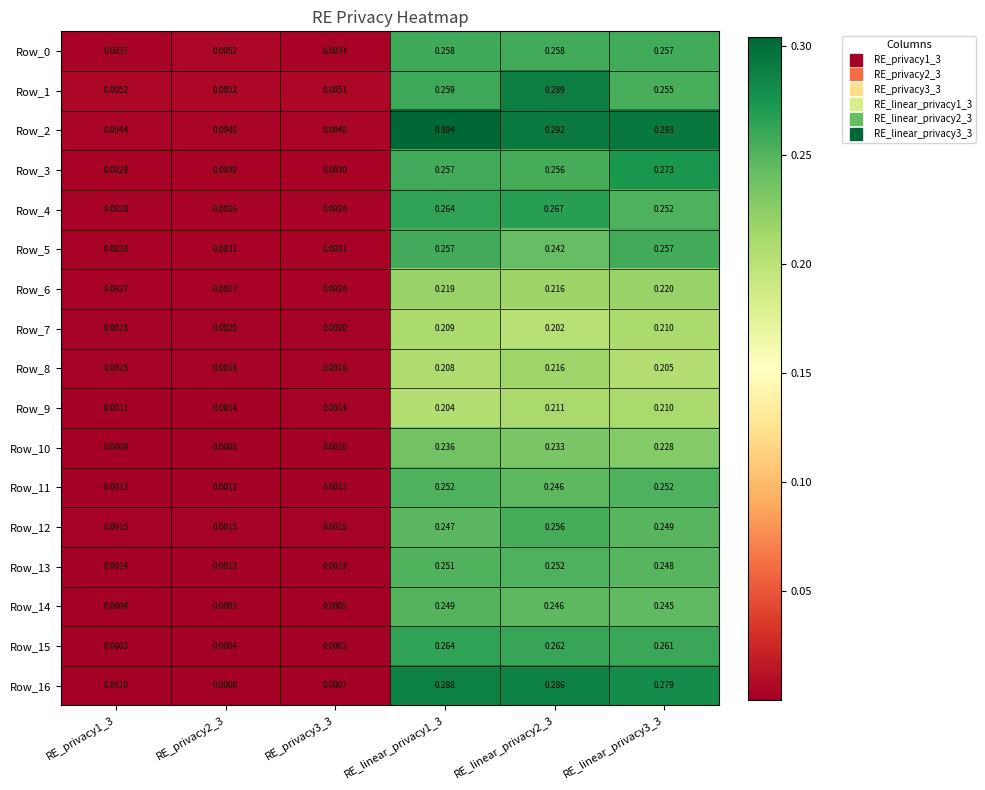

Which series has the largest range (max minus min)?

Row_2